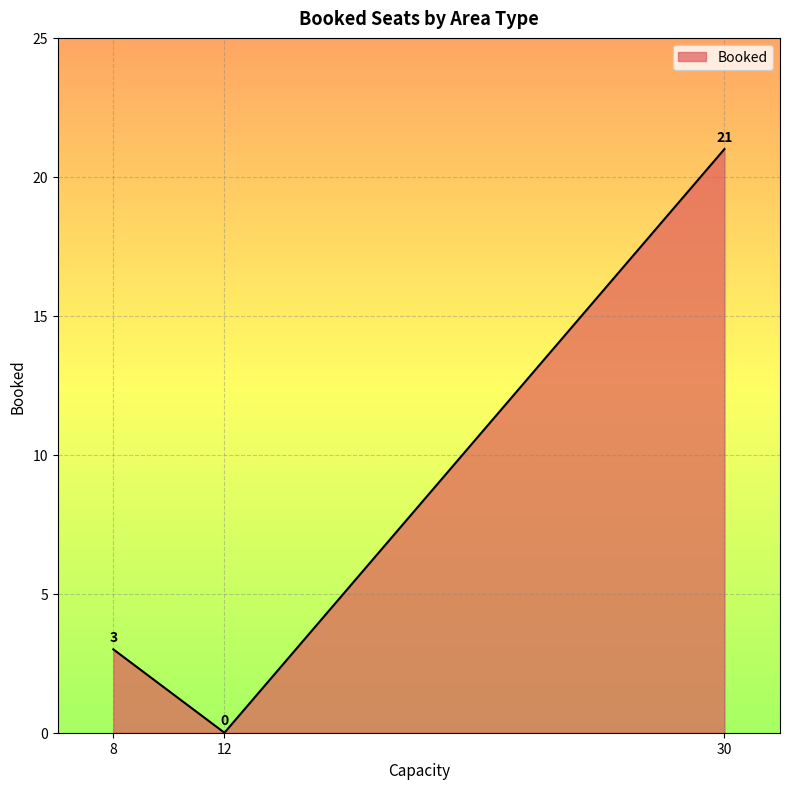

Is it true that the value at 30 is 11?

False